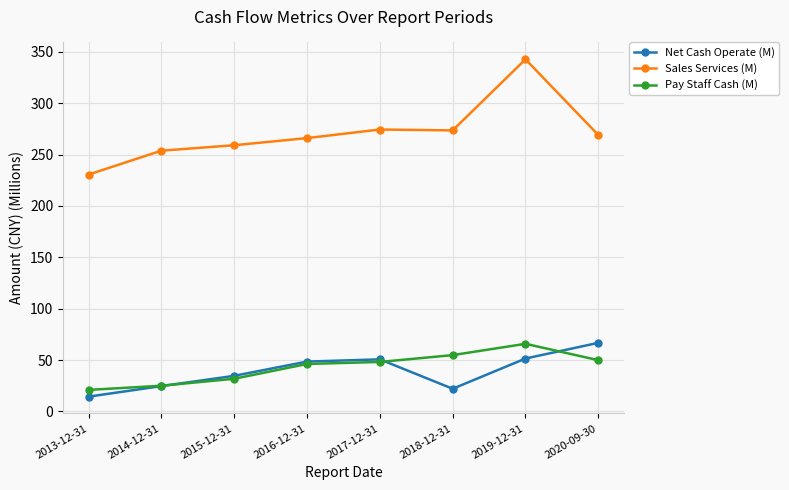

True or false: Pay Staff Cash (M) has more than 2 interior local peaks.

False